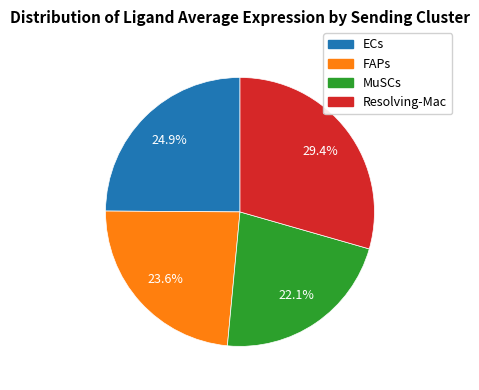

What percentage is the MuSCs slice, to the nearest percent?

22%